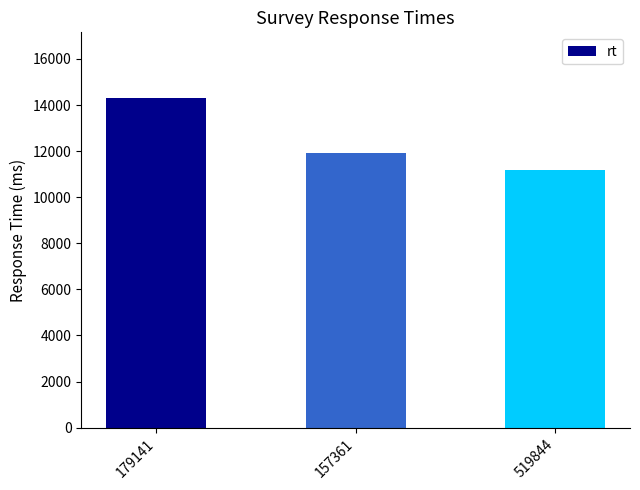

At which category does the chart reach its minimum across all series?

519844